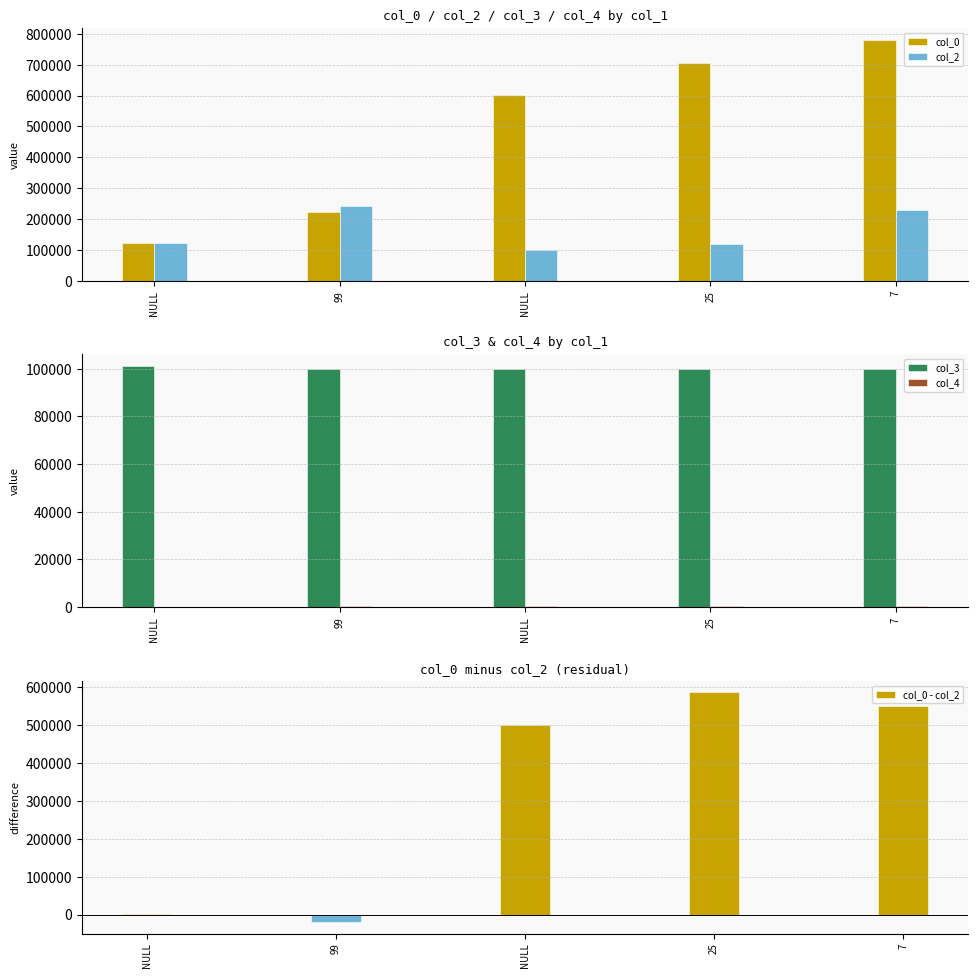

Read the col_2 value at NULL, to the nearest 10.

122790